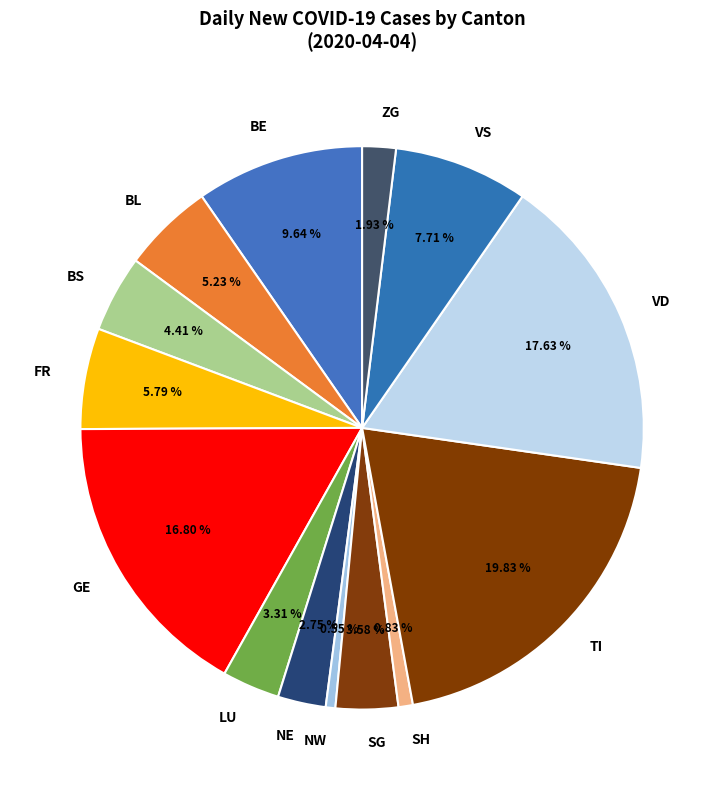

Which has a higher value, ZG or VD?

VD